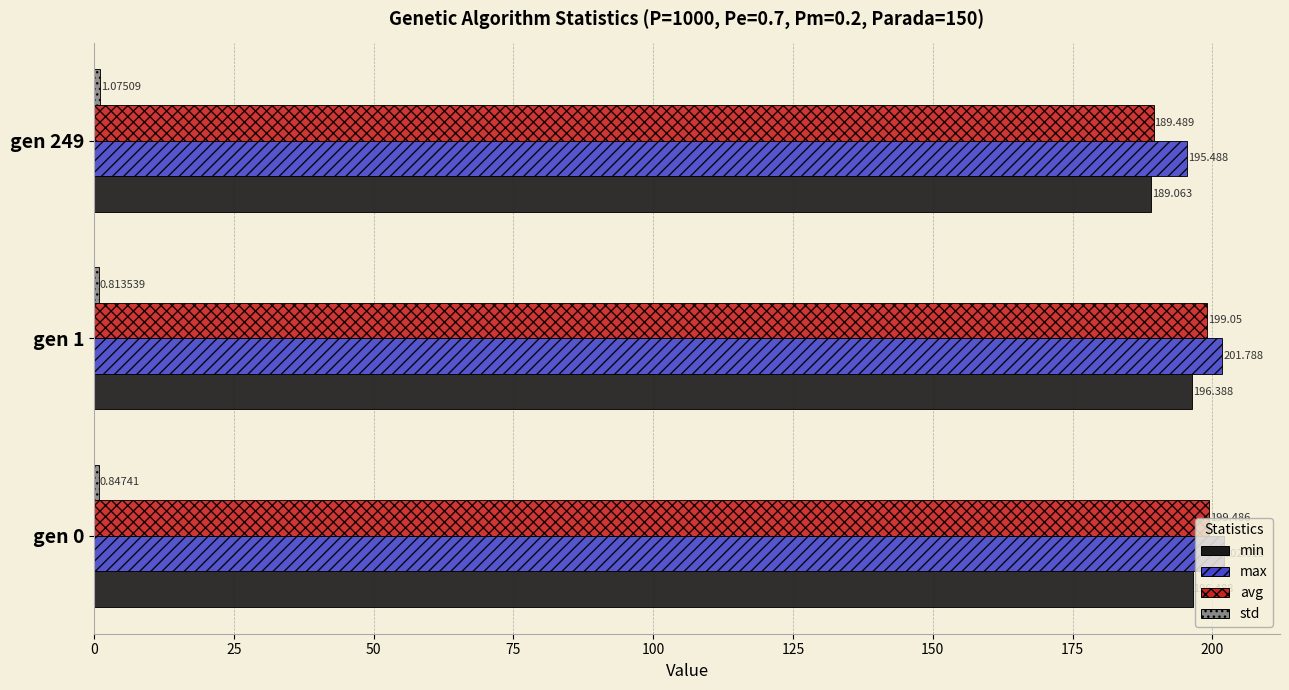

Between gen 0 and gen 1, which series saw the biggest shift?

avg